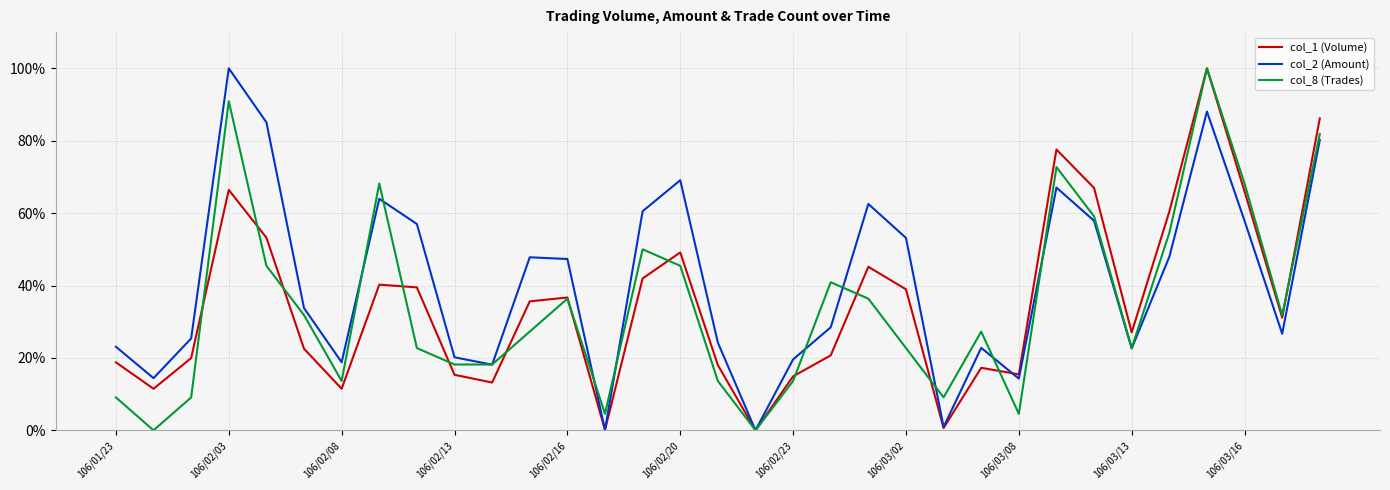

What are all the series names shown in the legend?

col_1 (Volume), col_2 (Amount), col_8 (Trades)